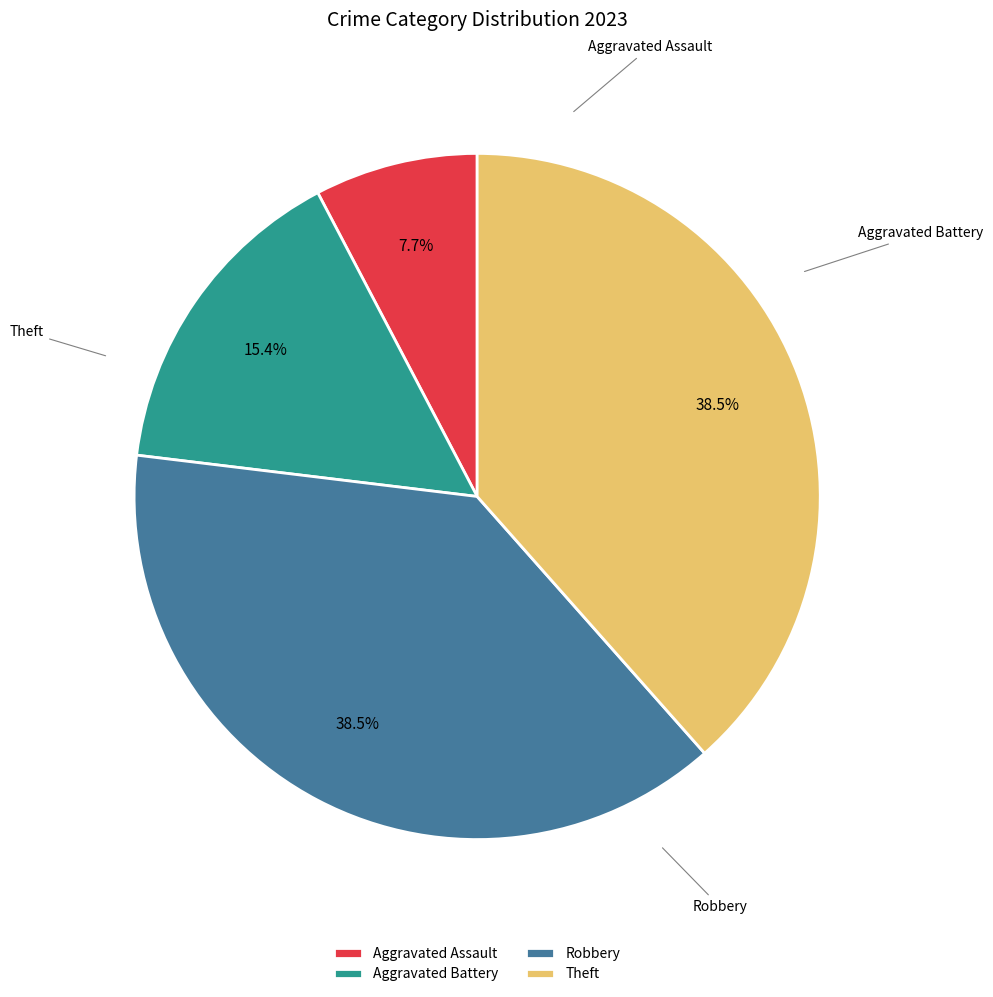

What is the largest slice in the pie chart?

Robbery